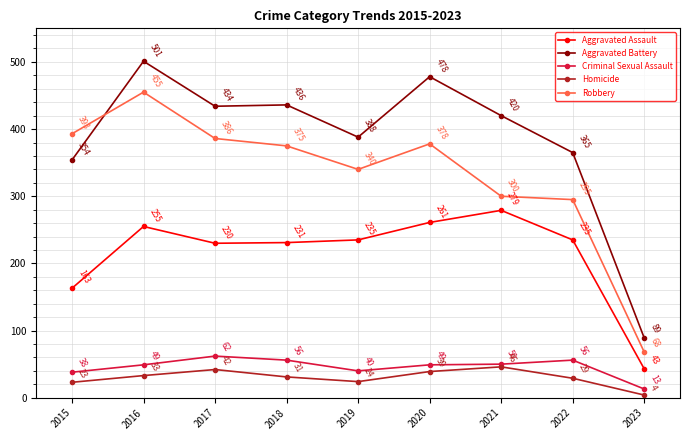

The value of Homicide at 2016 is 33. True or false?

True